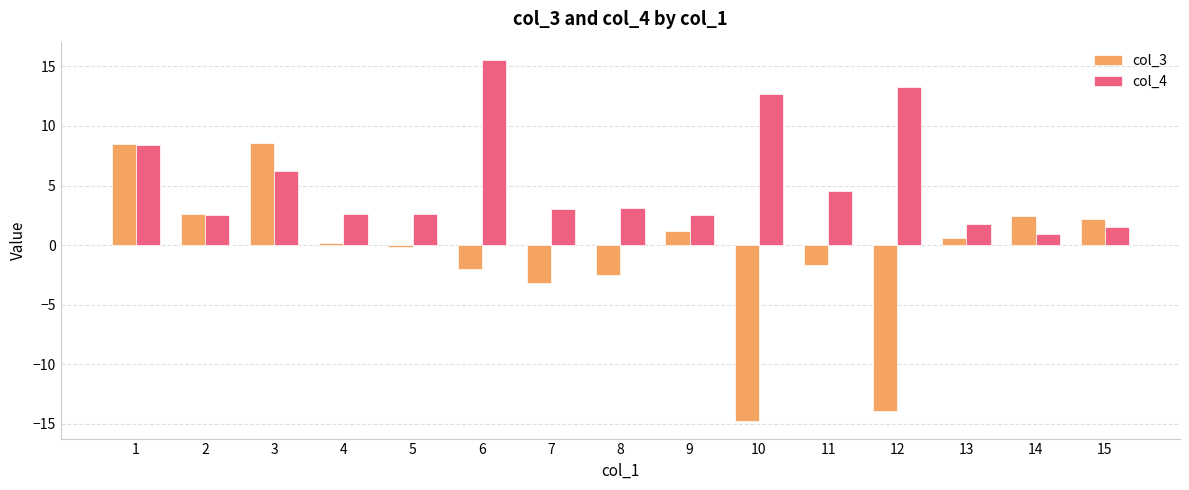

How many data points in col_4 are above 3?

8